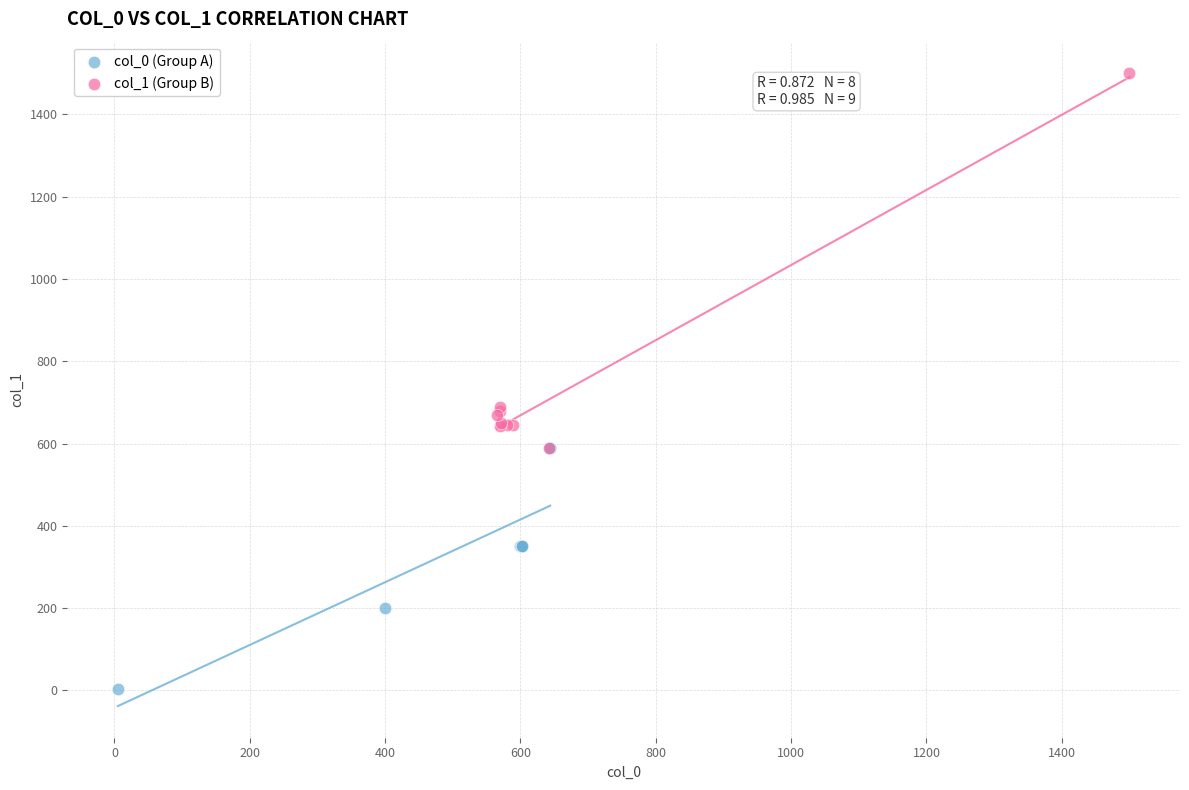

Which series contains the lowest Y value?

col_0 (Group A)